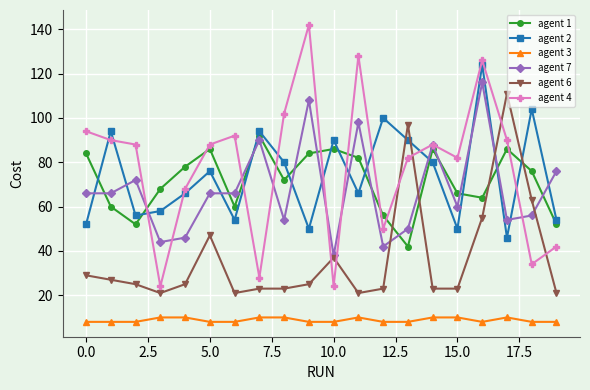

What is the minimum value for agent 3?

8